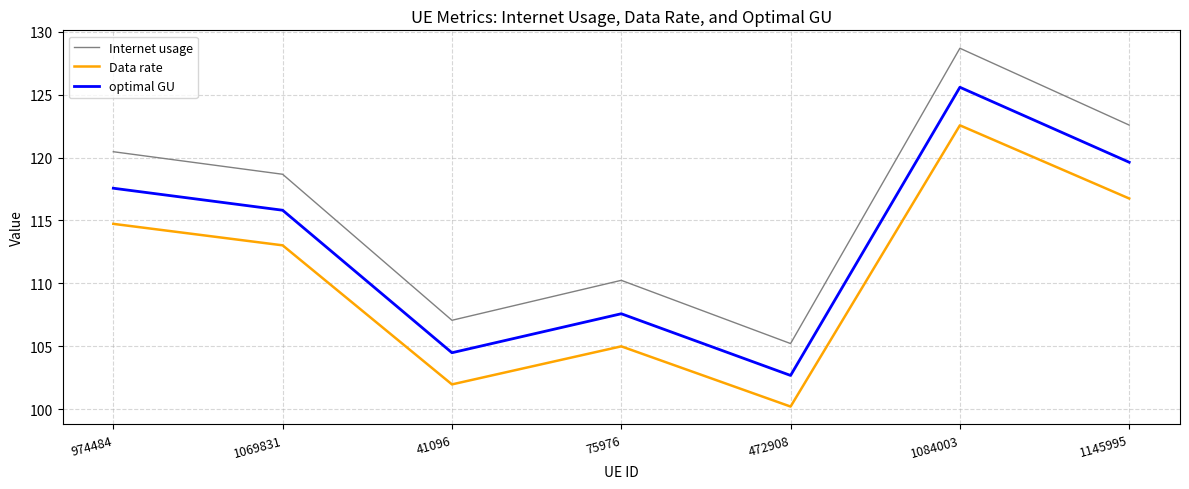

What is the total value across all series at 1069831?

347.5